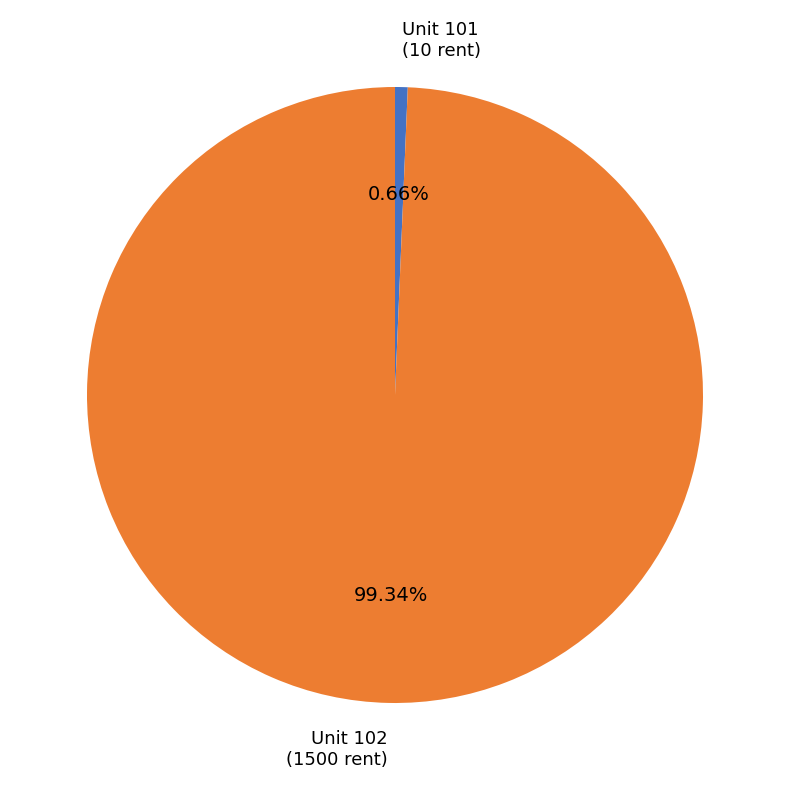

Is the sum of Unit 102 and Unit 101 greater than half?

Yes